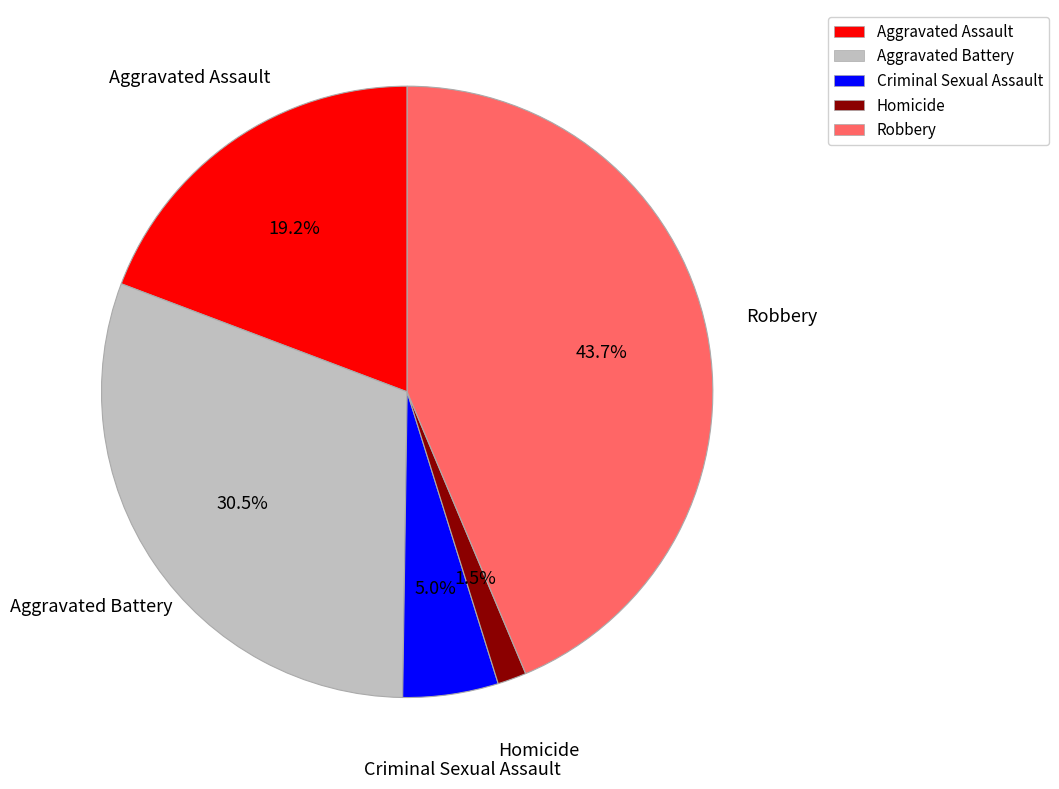

What is the smallest slice in the pie chart?

Homicide